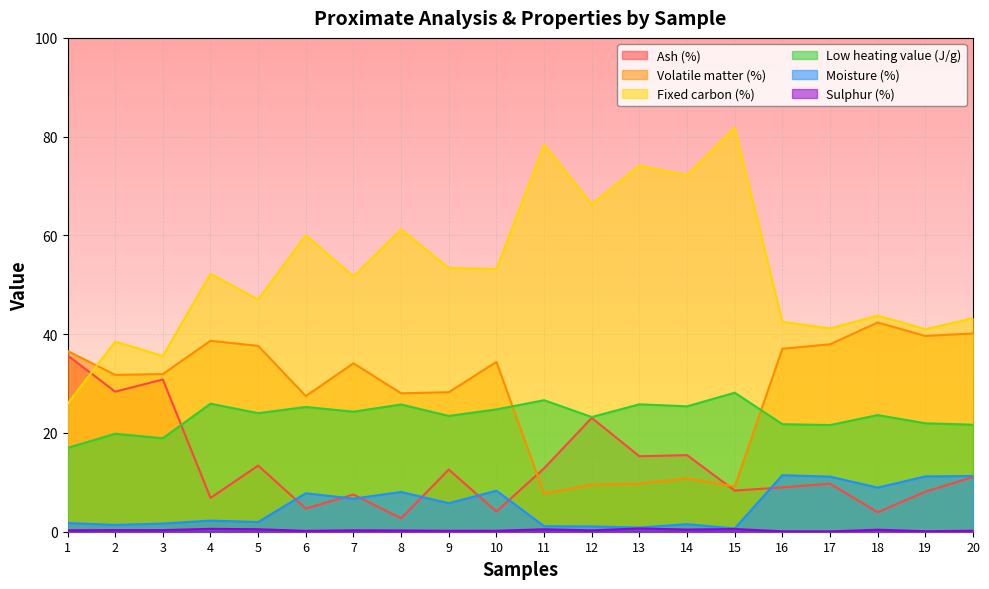

True or false: Fixed carbon (%) and Ash (%) cross at least once.

True